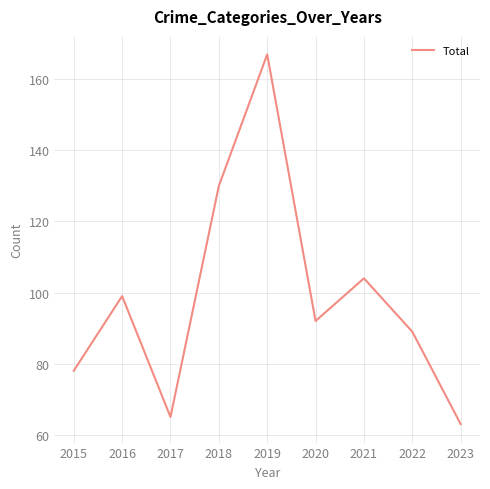

Which has a higher value, 2018 or 2019?

2019